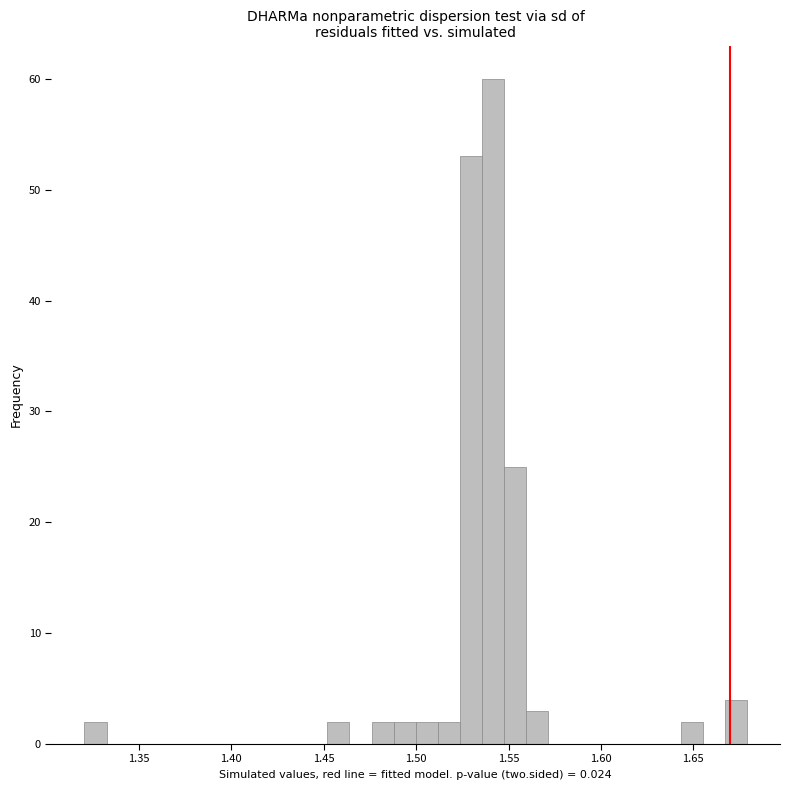

Read against the x-axis, roughly where is the centre of the tallest bar?

1.540